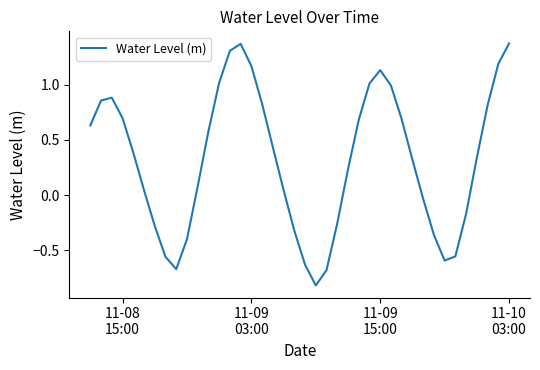

What is the minimum value shown in the chart?

-0.8